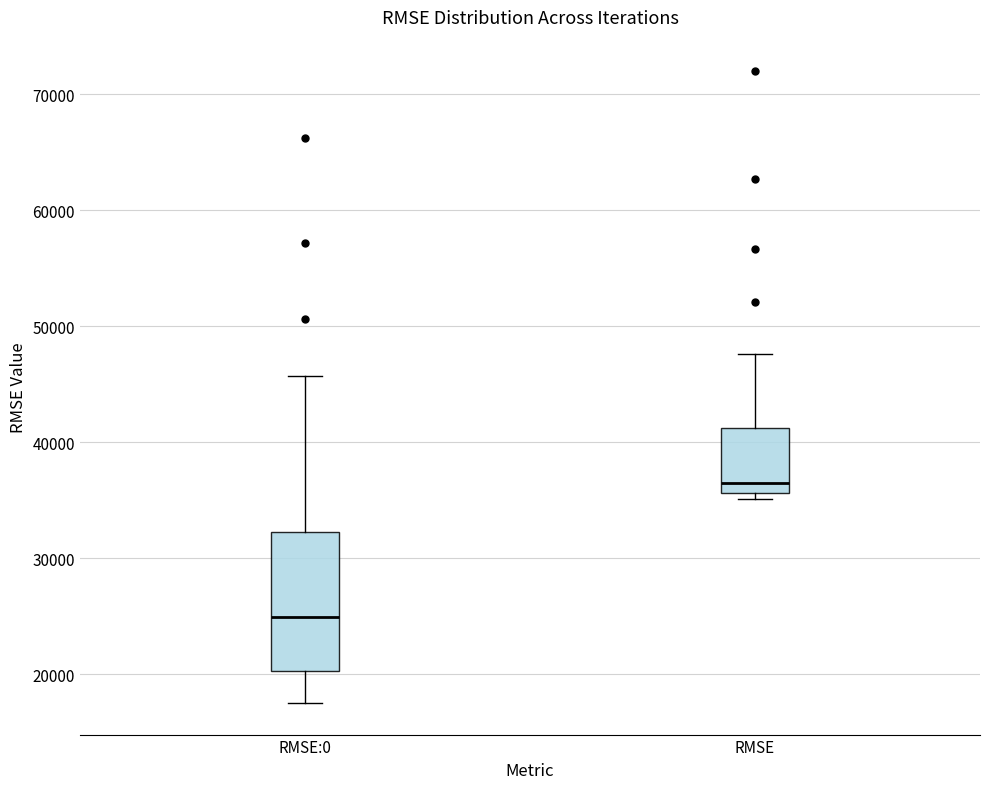

Which box is the tallest, from its lower edge to its upper edge?

RMSE:0